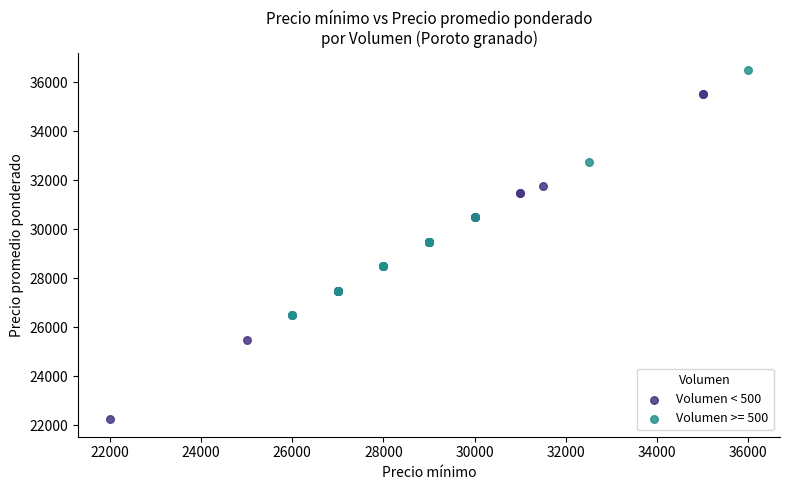

Which series contains the lowest Y value?

Volumen < 500